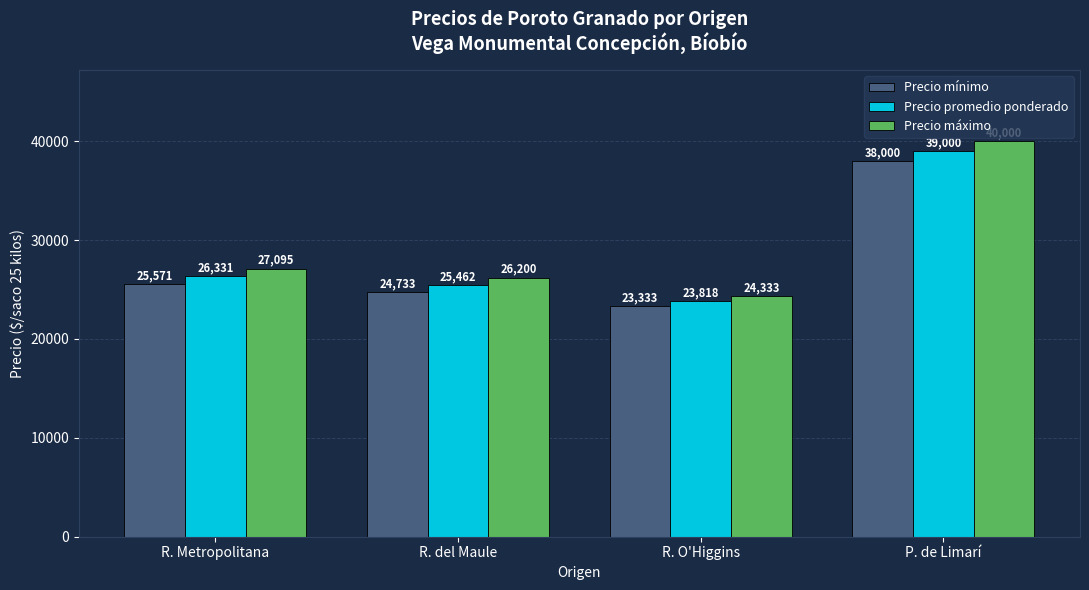

Which series has the widest spread of values?

Precio máximo